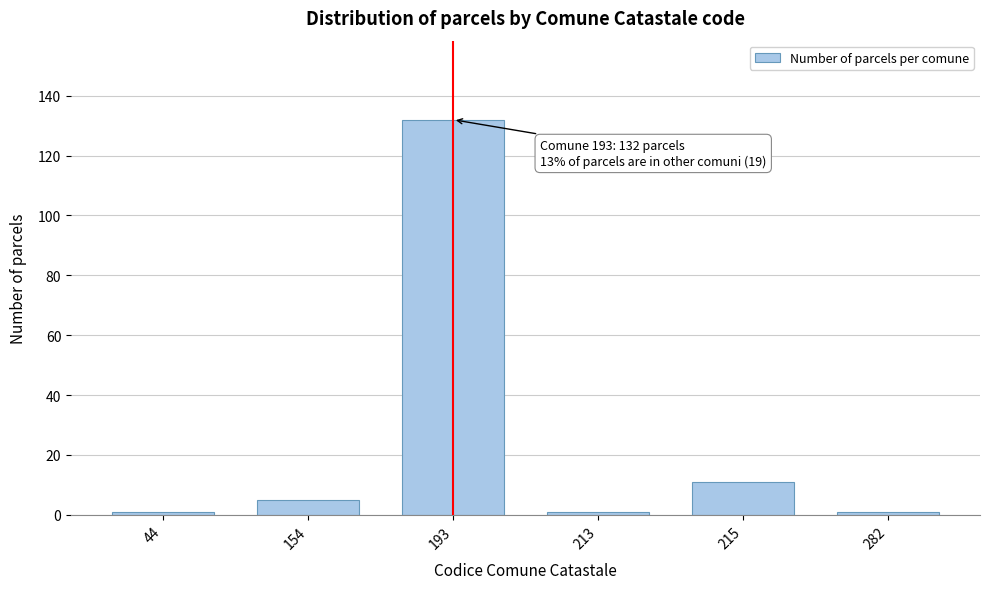

Reading right to left, transcribe all the data shown in this chart.

1	11	1	132	5	1